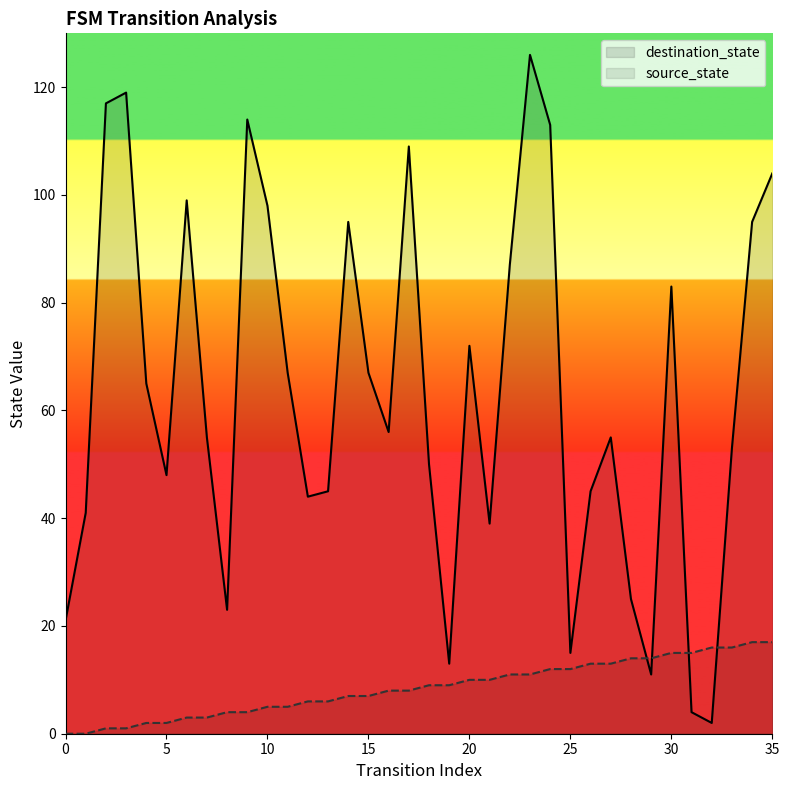

Reading right to left, what are all the values shown in this chart?

source_state: 35=17	34=17	33=16	32=16	31=15	30=15	29=14	28=14	27=13	26=13	25=12	24=12	23=11	22=11	21=10	20=10	19=9	18=9	17=8	16=8	15=7	14=7	13=6	12=6	11=5	10=5	9=4	8=4	7=3	6=3	5=2	4=2	3=1	2=1	1=0	0=0
destination_state: 35=104	34=95	33=53	32=2	31=4	30=83	29=11	28=25	27=55	26=45	25=15	24=113	23=126	22=87	21=39	20=72	19=13	18=50	17=109	16=56	15=67	14=95	13=45	12=44	11=67	10=98	9=114	8=23	7=55	6=99	5=48	4=65	3=119	2=117	1=41	0=21